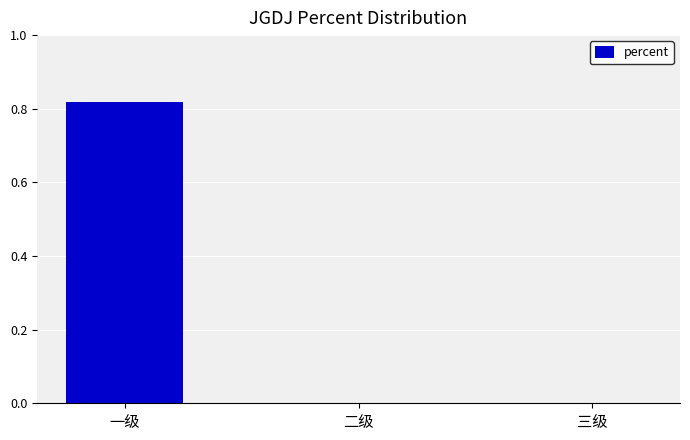

True or false: the data shows -0.4 at 三级.

False